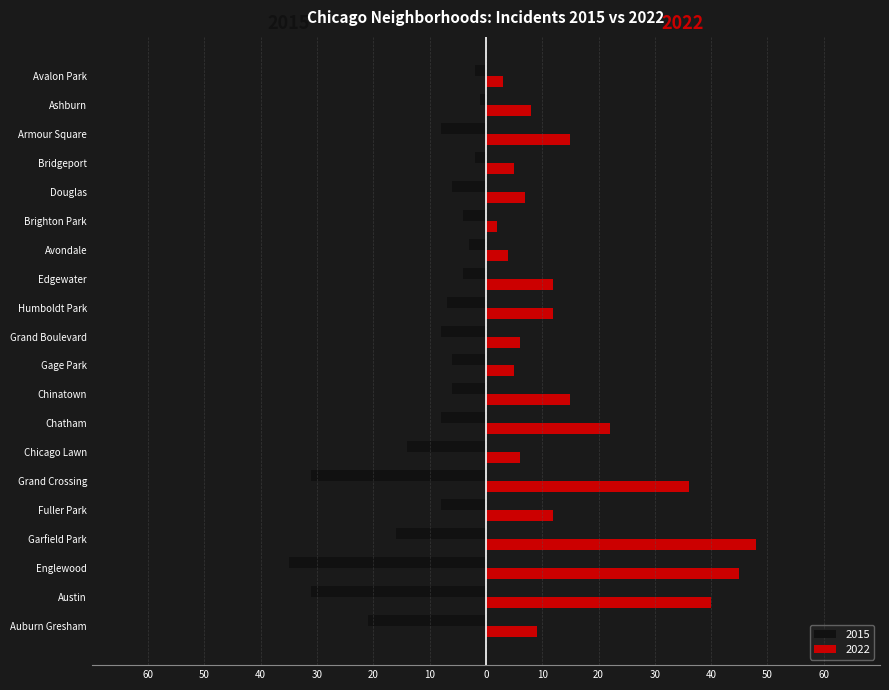

What is the difference between the 2022 values at Austin and Garfield Park?

8